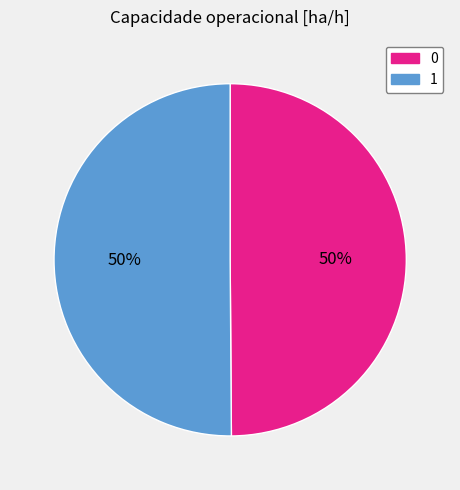

What percentage is the 0 slice, to the nearest percent?

50%